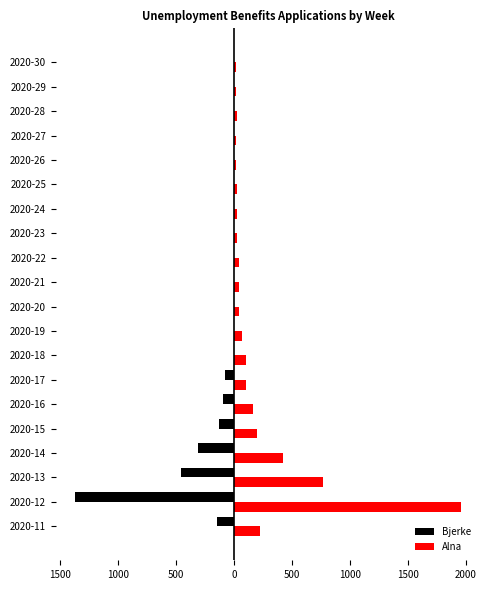

At how many categories does at least one series exceed 993?

1